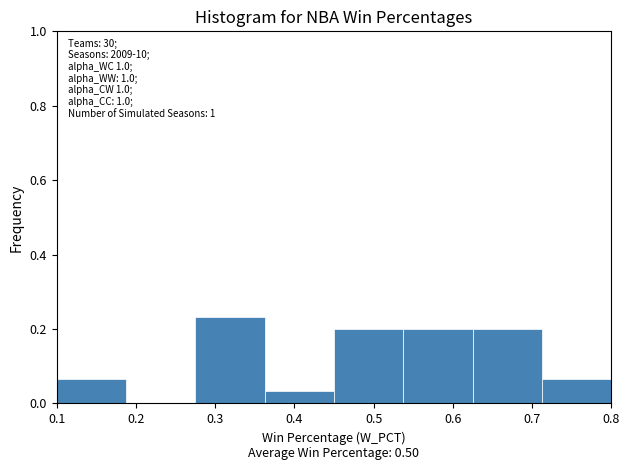

Over which range of the x-axis is the bar tallest?

0.28 to 0.36